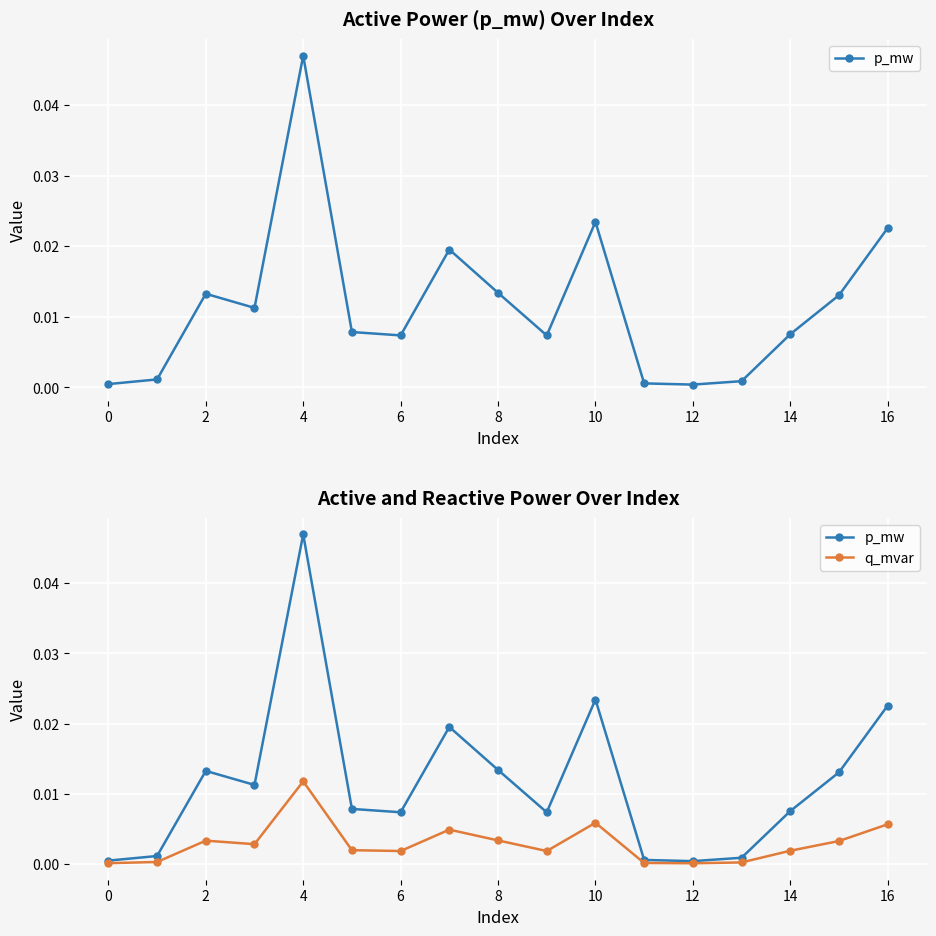

What is the label of the 13th point from the left?

12